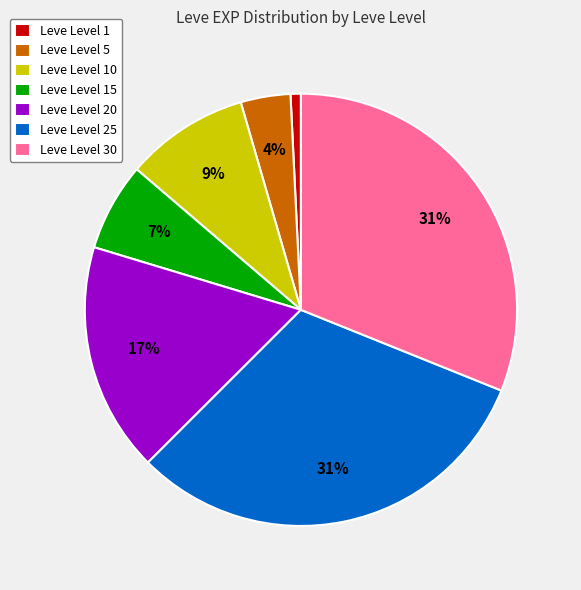

Is Leve Level 30 the majority of the pie?

No